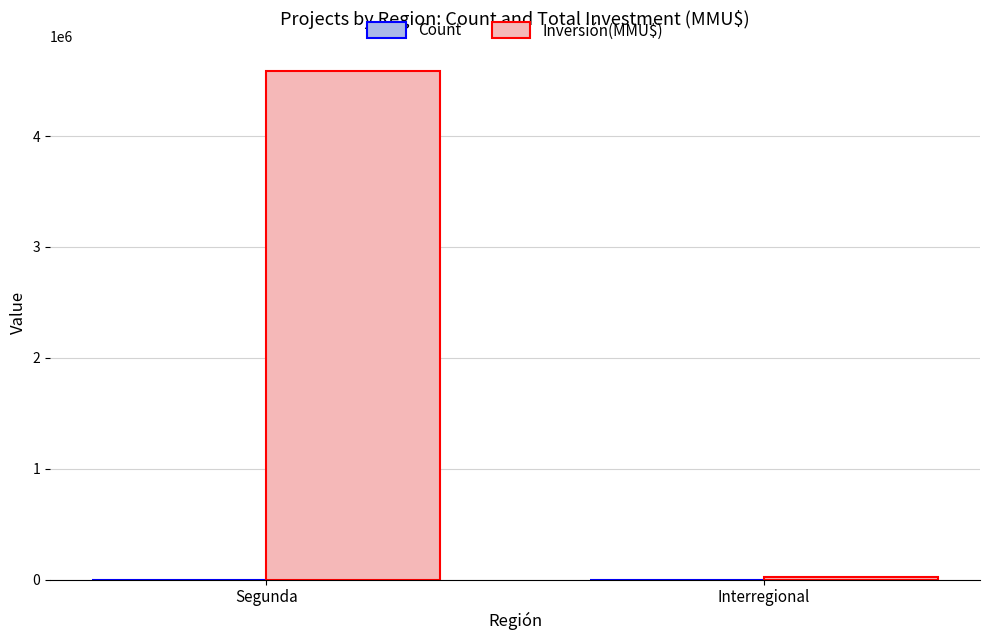

Which series changed the most between Segunda and Interregional?

Inversión(MMU$)